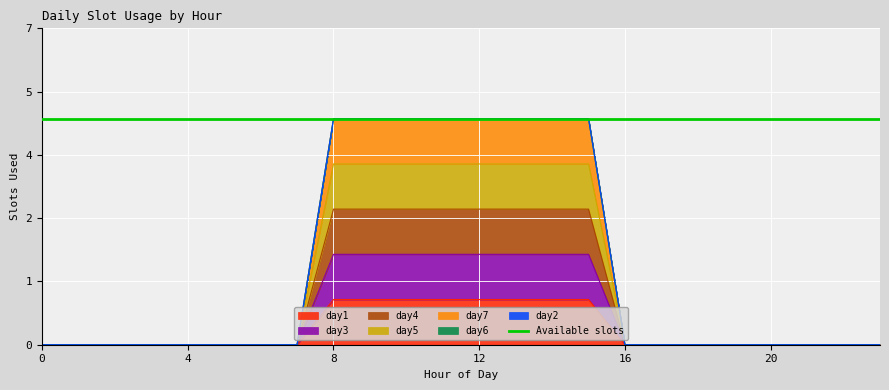

True or false: day7 has more than 0 points higher than both neighbors.

False